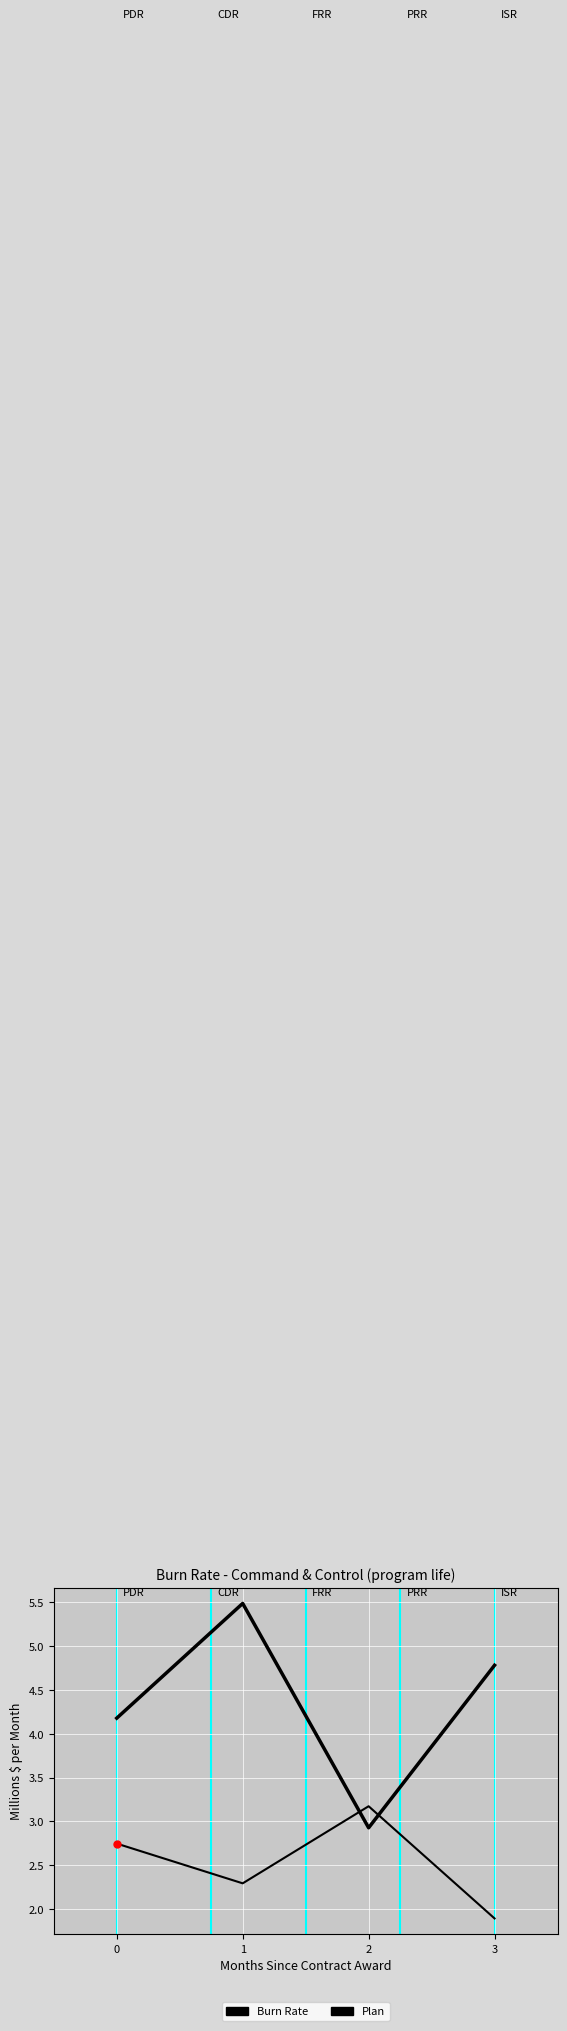

List the series in order of their peak value, highest first.

Plan, Burn Rate